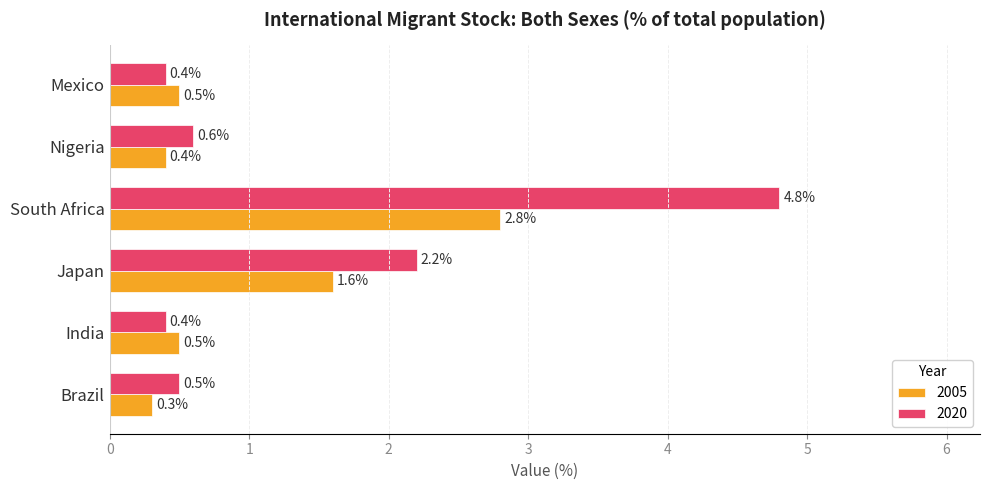

How many data points does each series have?

6